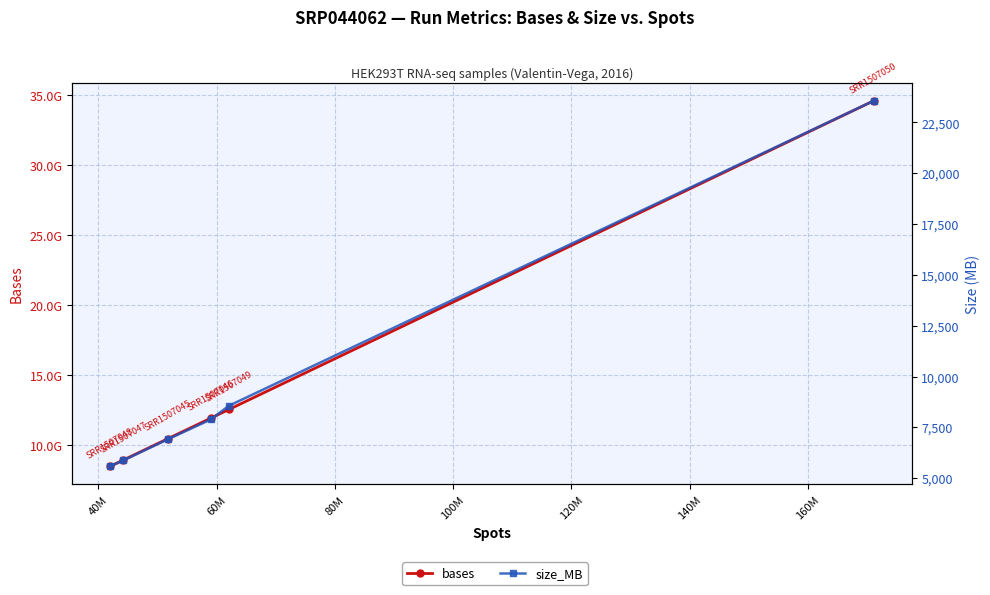

True or false: size_MB and bases intersect in this chart.

False